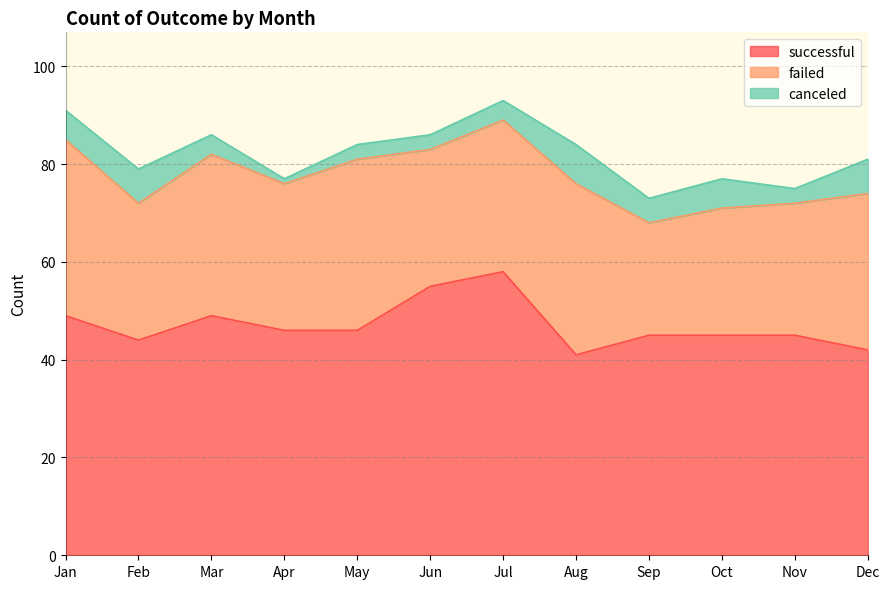

List the labels in order of canceled value, largest first.

Aug, Feb, Dec, Jan, Oct, Sep, Mar, Jul, May, Jun, Nov, Apr